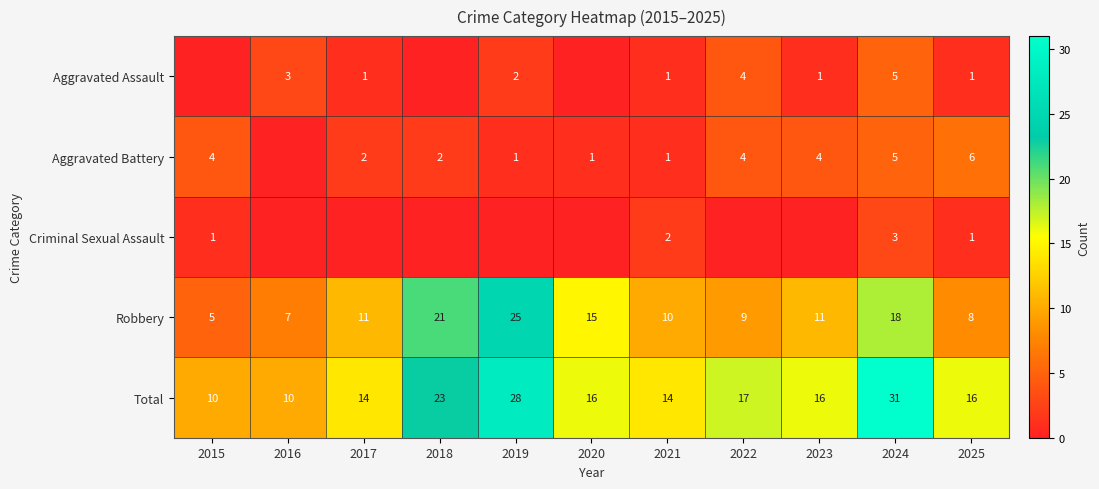

The value of Robbery at 2018 is 21. True or false?

True